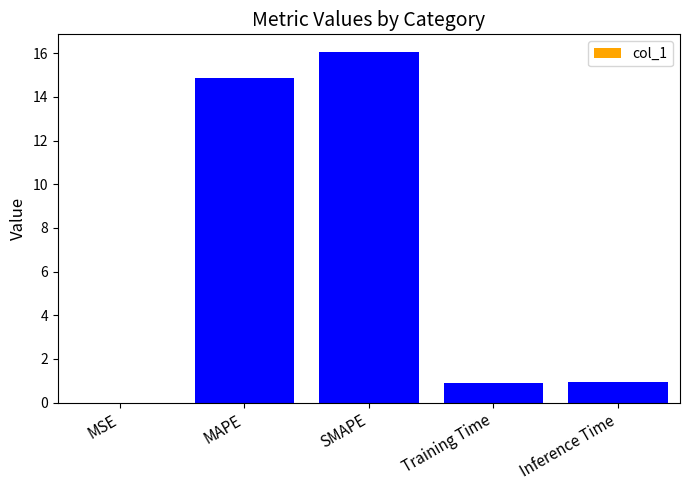

Is it true that the value at SMAPE is 16.1?

True